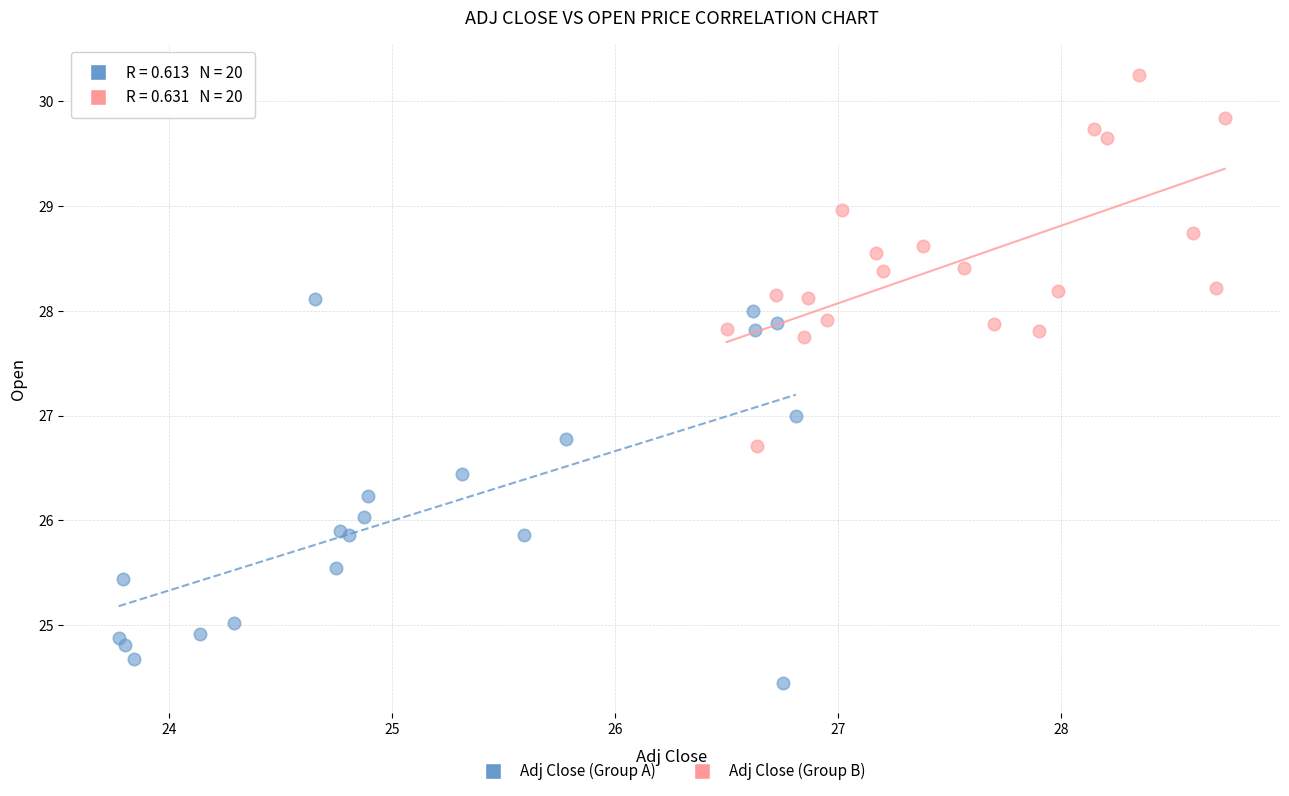

Which series contains the highest Y value?

Adj Close (Group B)